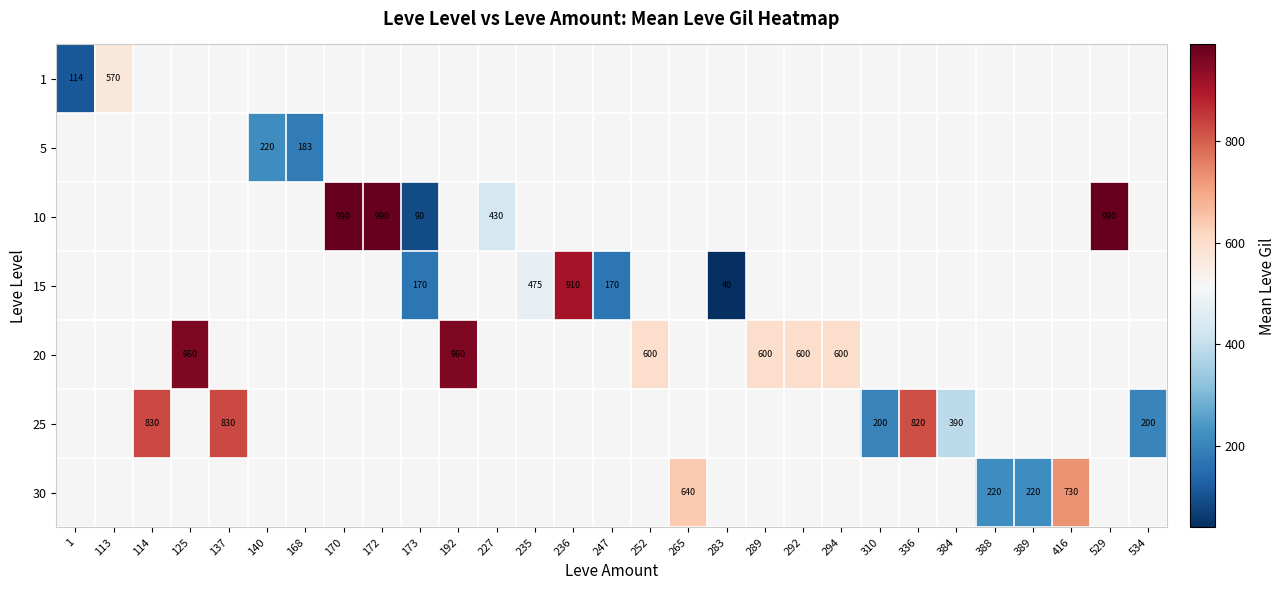

Is it true that 20 equals 600 at 292?

True